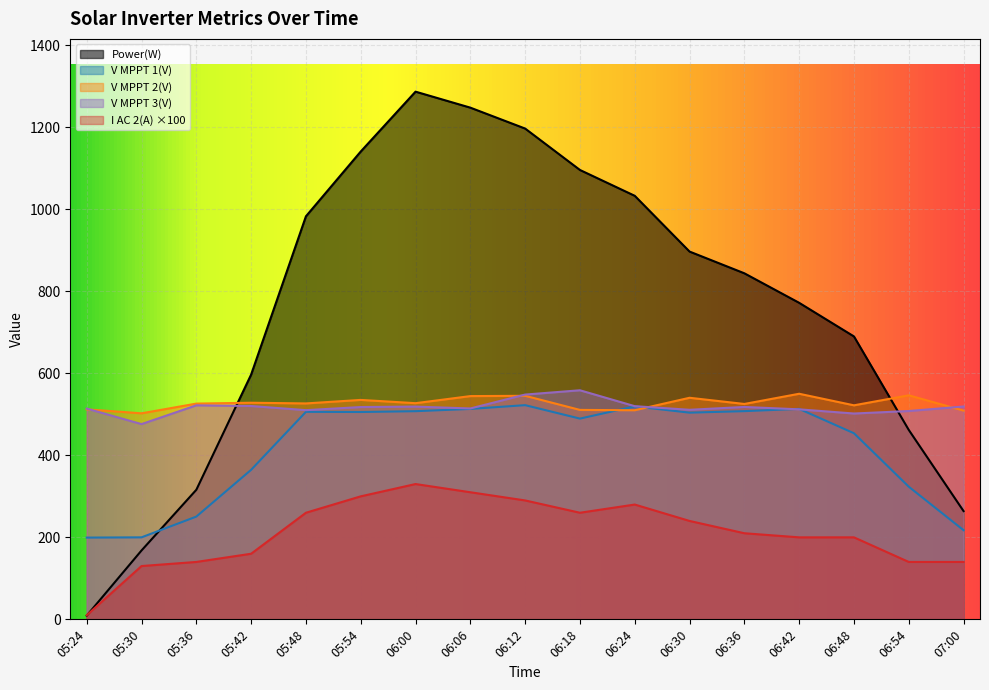

What is the total value across all series at 06:54?

1980.0